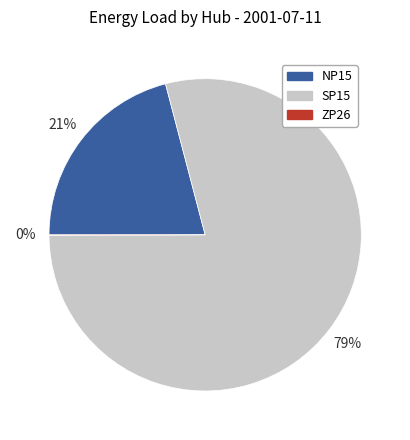

To the nearest percent, what percentage of the pie is NP15?

21%